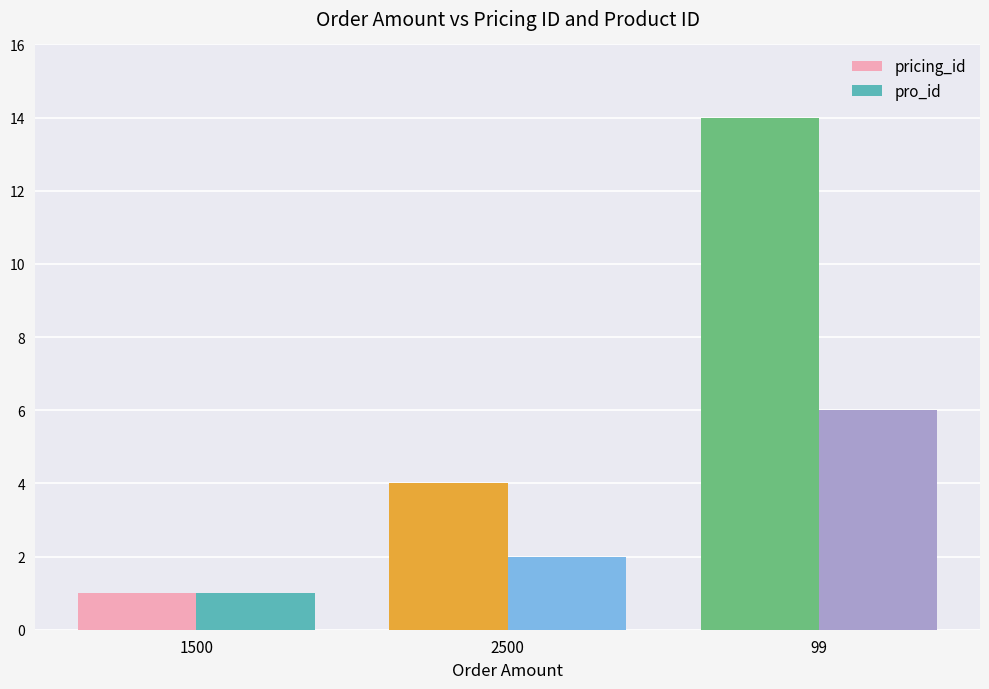

Which series has the widest spread of values?

pricing_id